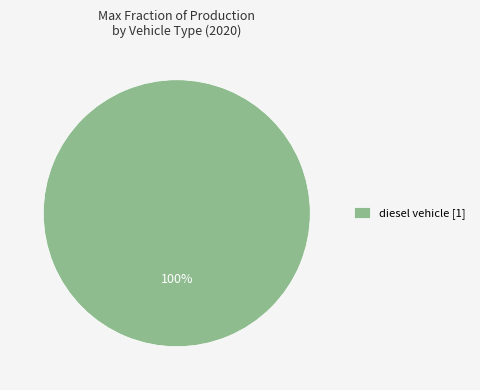

How many slices are in this pie chart?

1